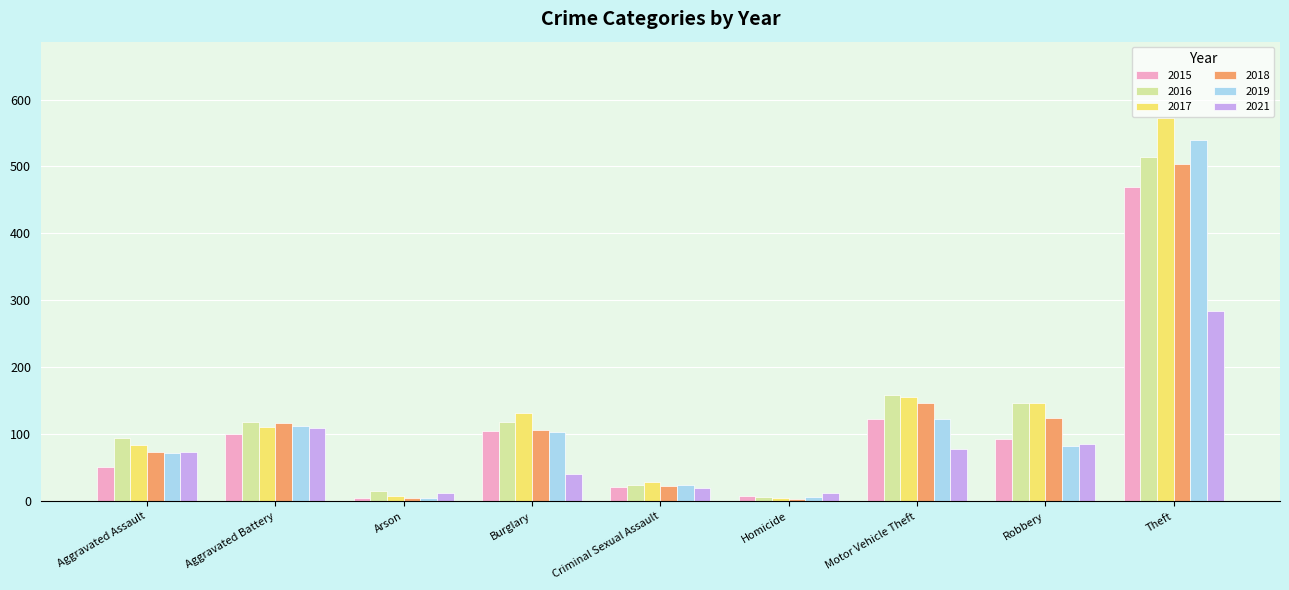

Which series has the largest range (max minus min)?

2017